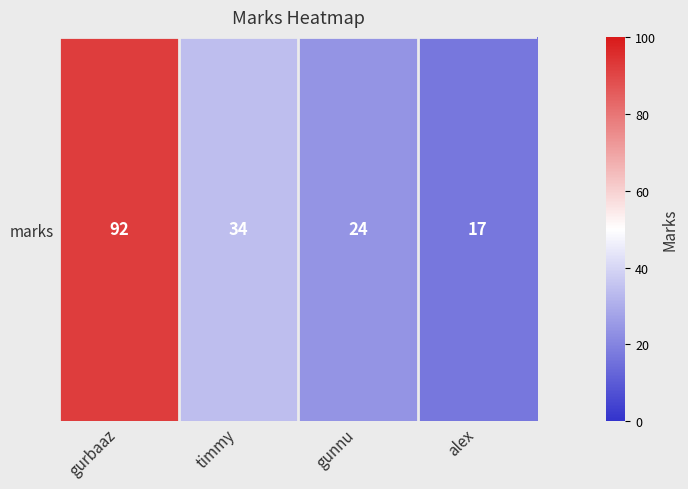

Which has a higher value, gunnu or alex?

gunnu